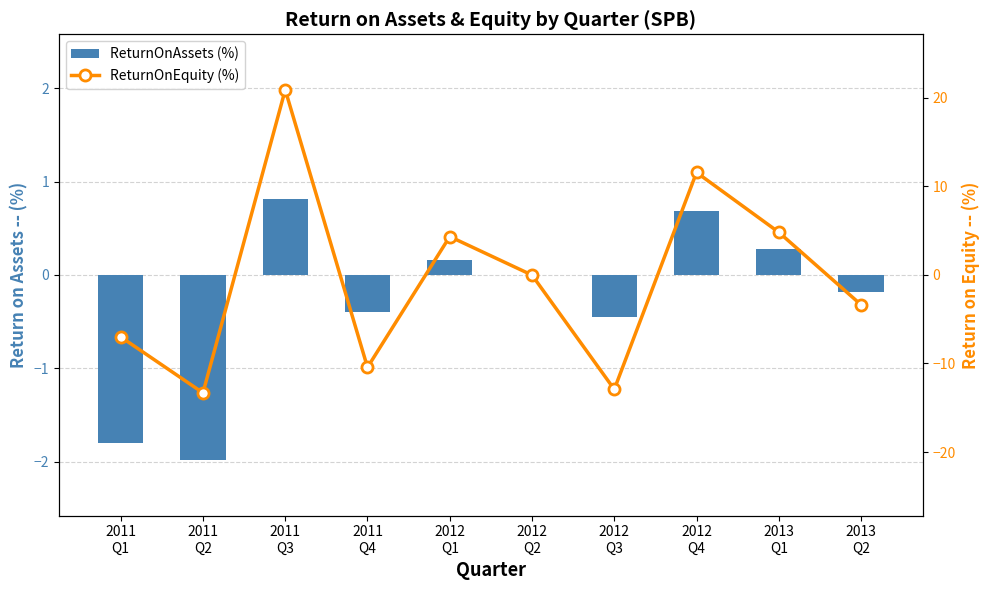

The ReturnOnEquity (%) series shows -20.3 at 2012
Q3. True or false?

False